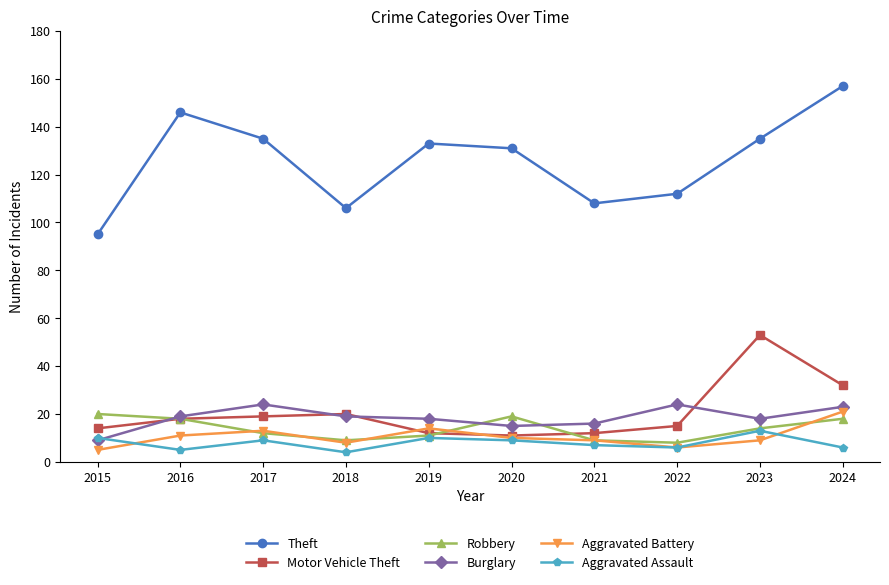

Which series has the widest spread of values?

Theft